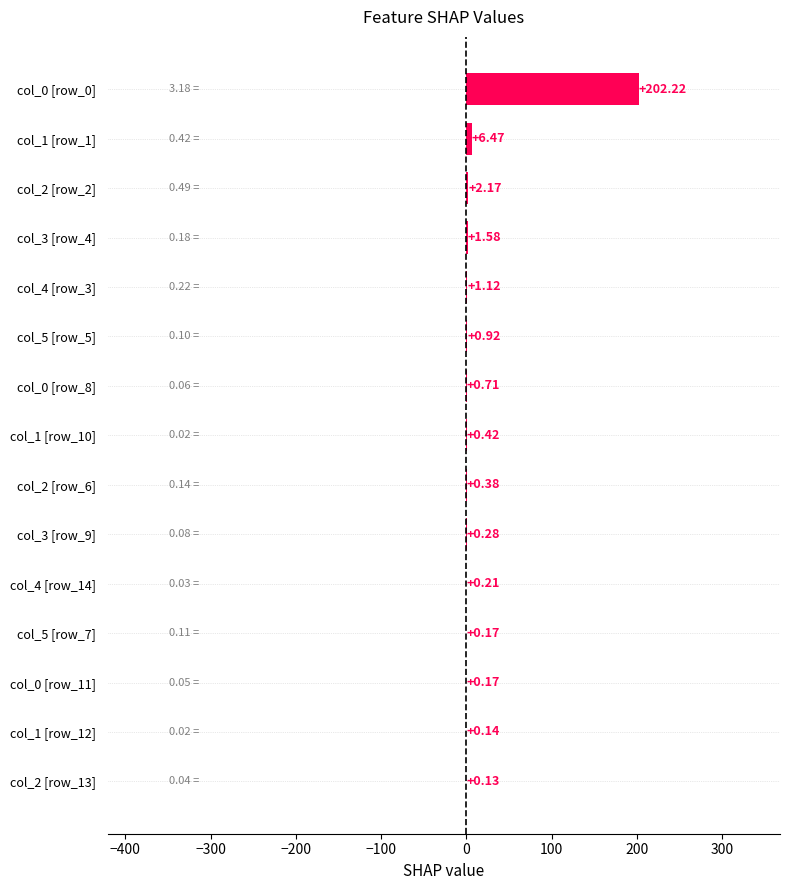

What is the maximum value shown in the chart?

202.2